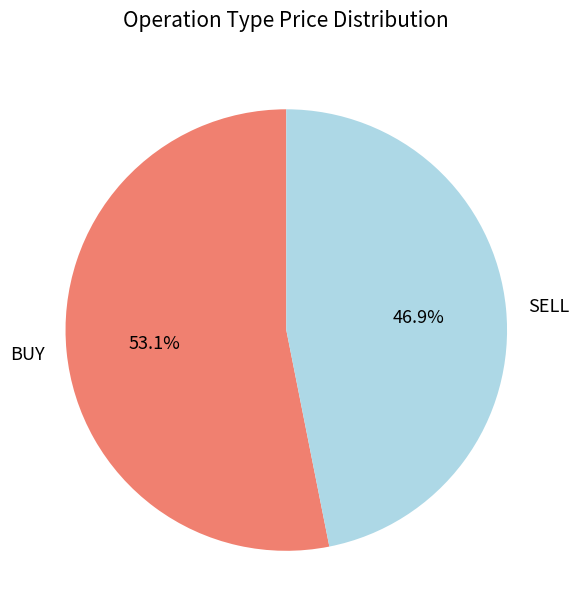

True or false: BUY accounts for 53% of the total.

True